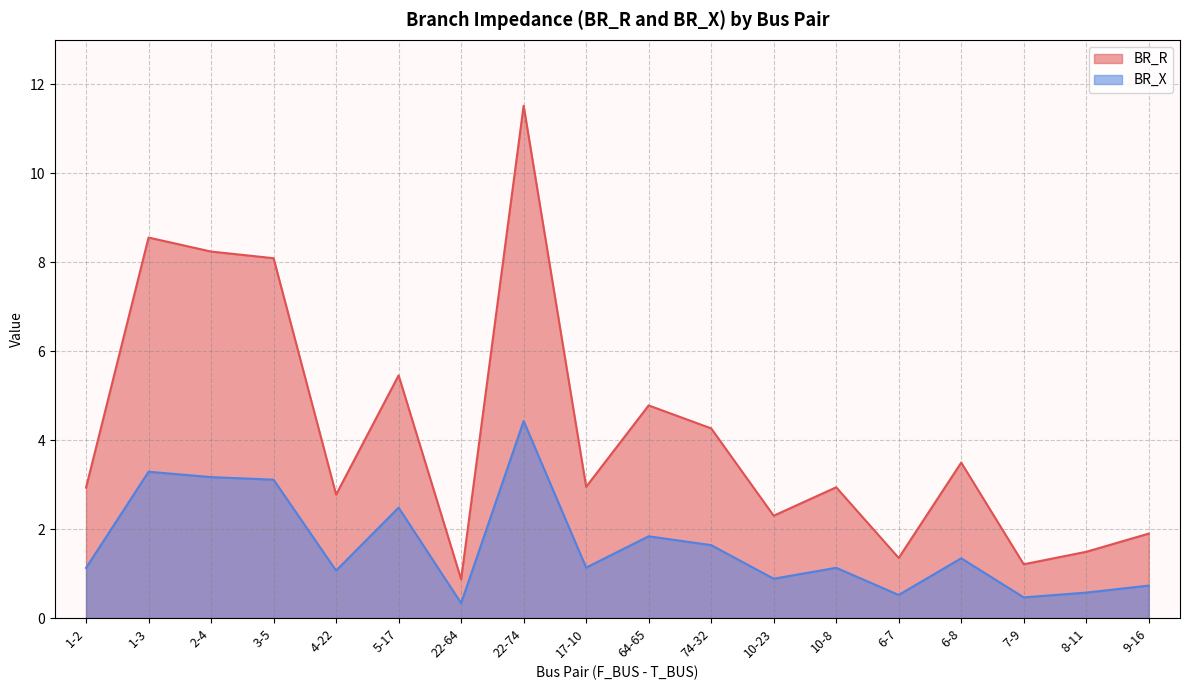

What is the difference between the BR_R values at 22-64 and 8-11?

0.6